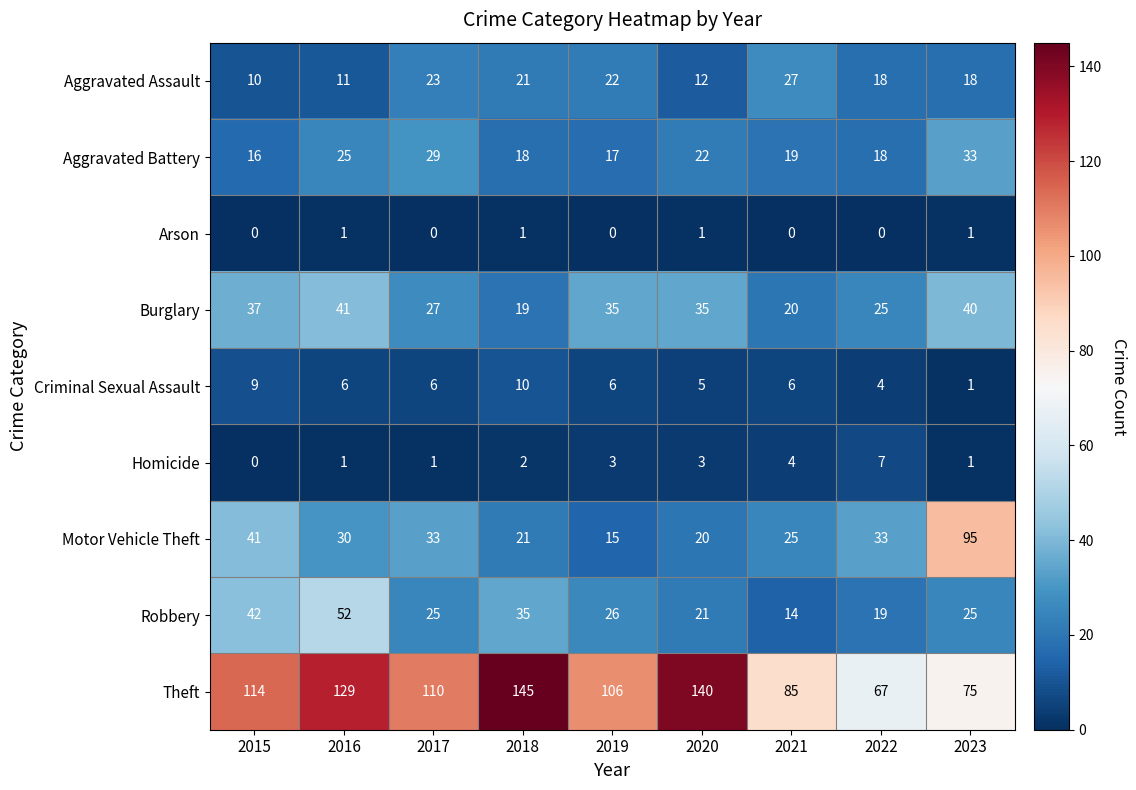

Which series has the largest total across all categories?

Theft